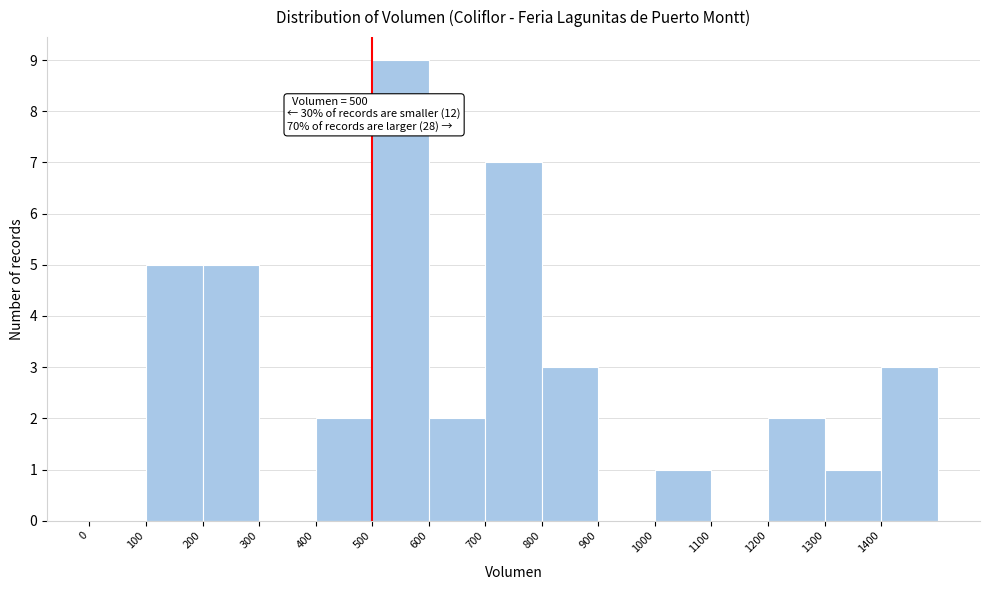

Over which range of the x-axis is the bar tallest?

500 to 600